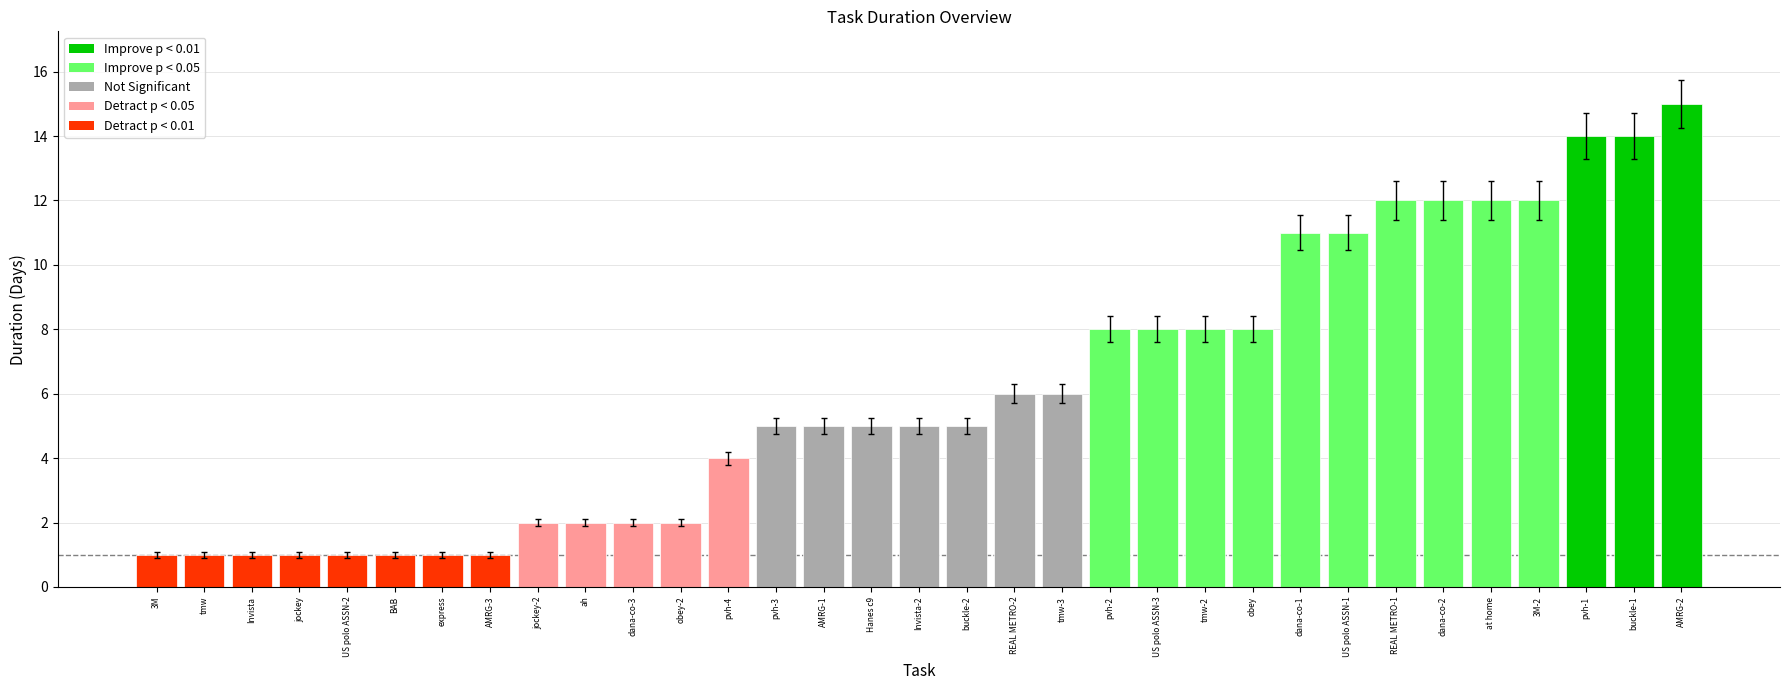

What is the label of the 29th bar from the right?

US polo ASSN-2